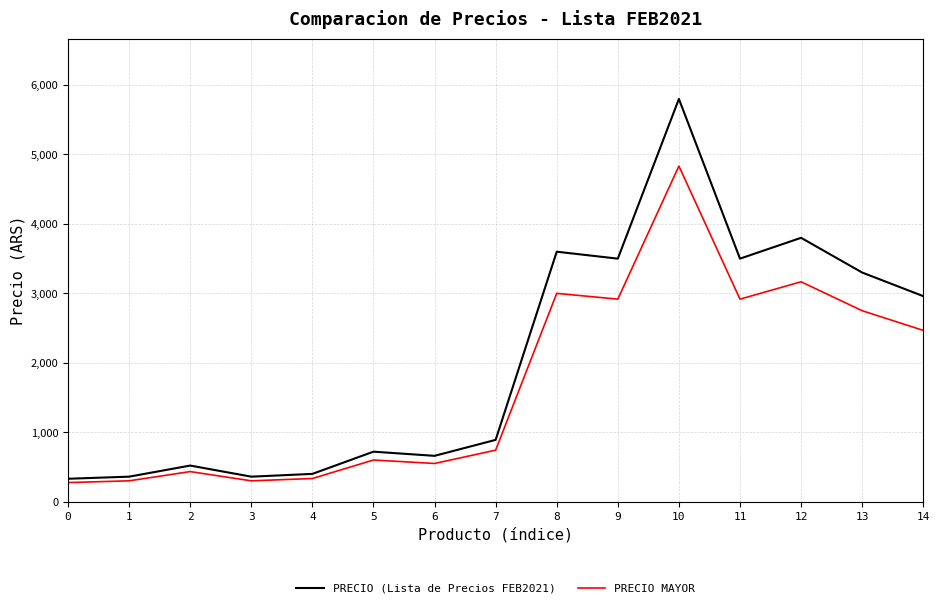

What is the average value of the PRECIO (Lista de Precios FEB2021) series?

2046.7